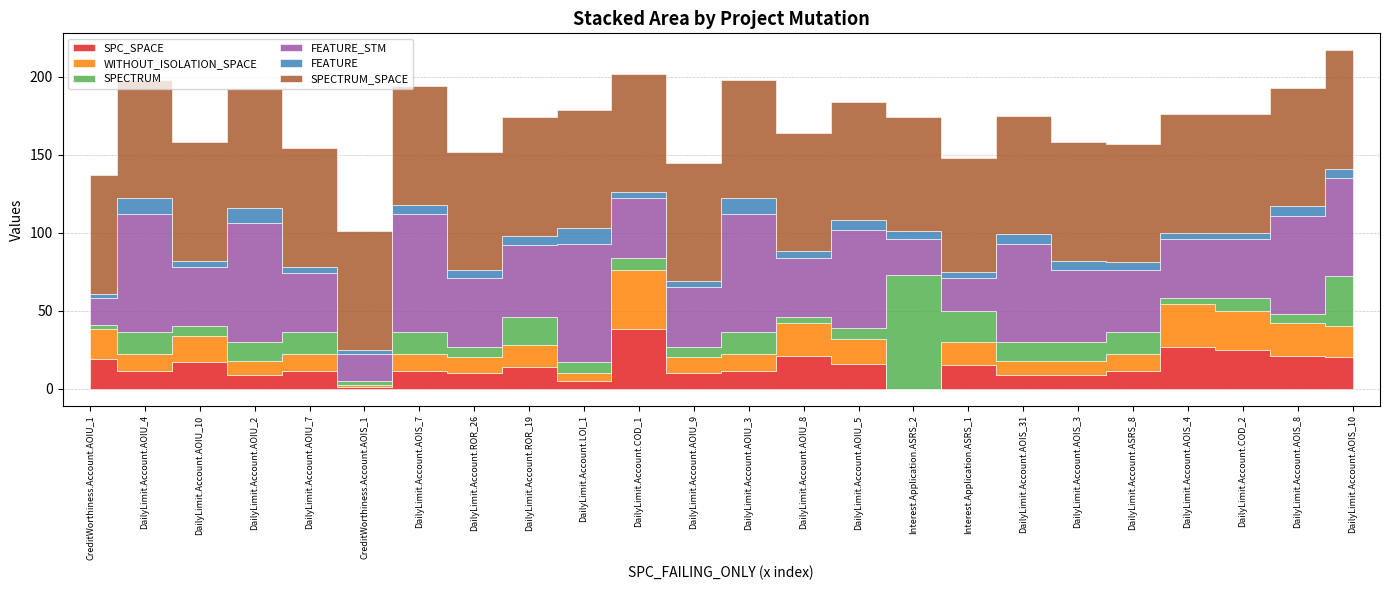

What is the value of the SPECTRUM point at the 15th from the left?

7